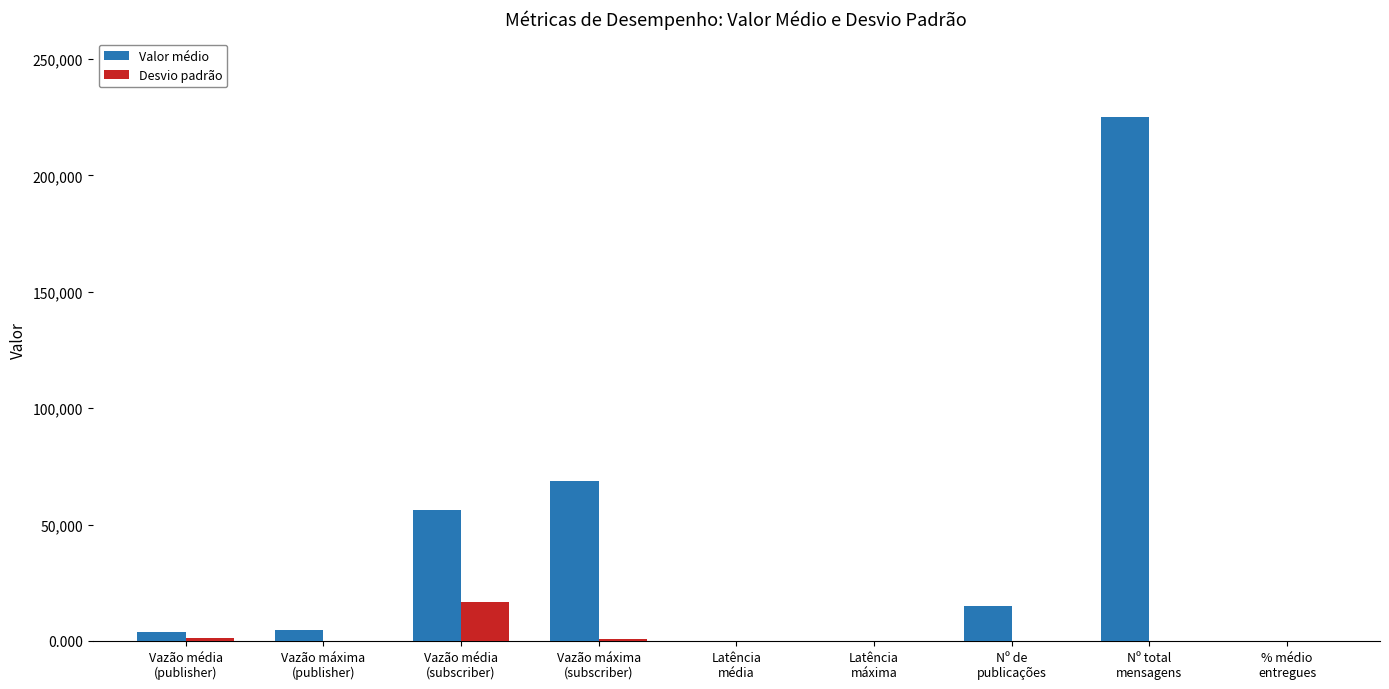

How many series are shown in this chart?

2